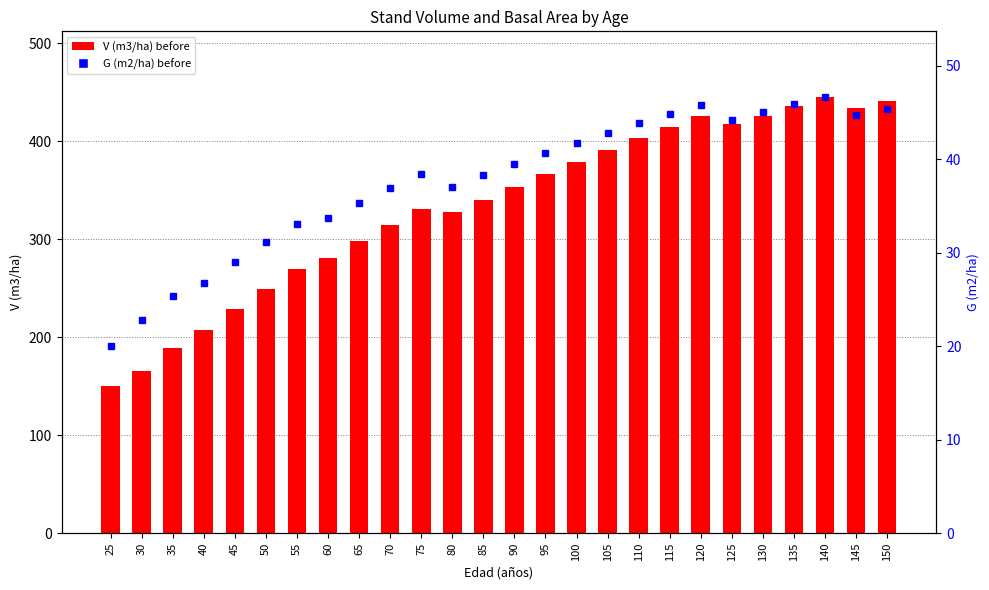

What is the total value across all series at 60?

315.0